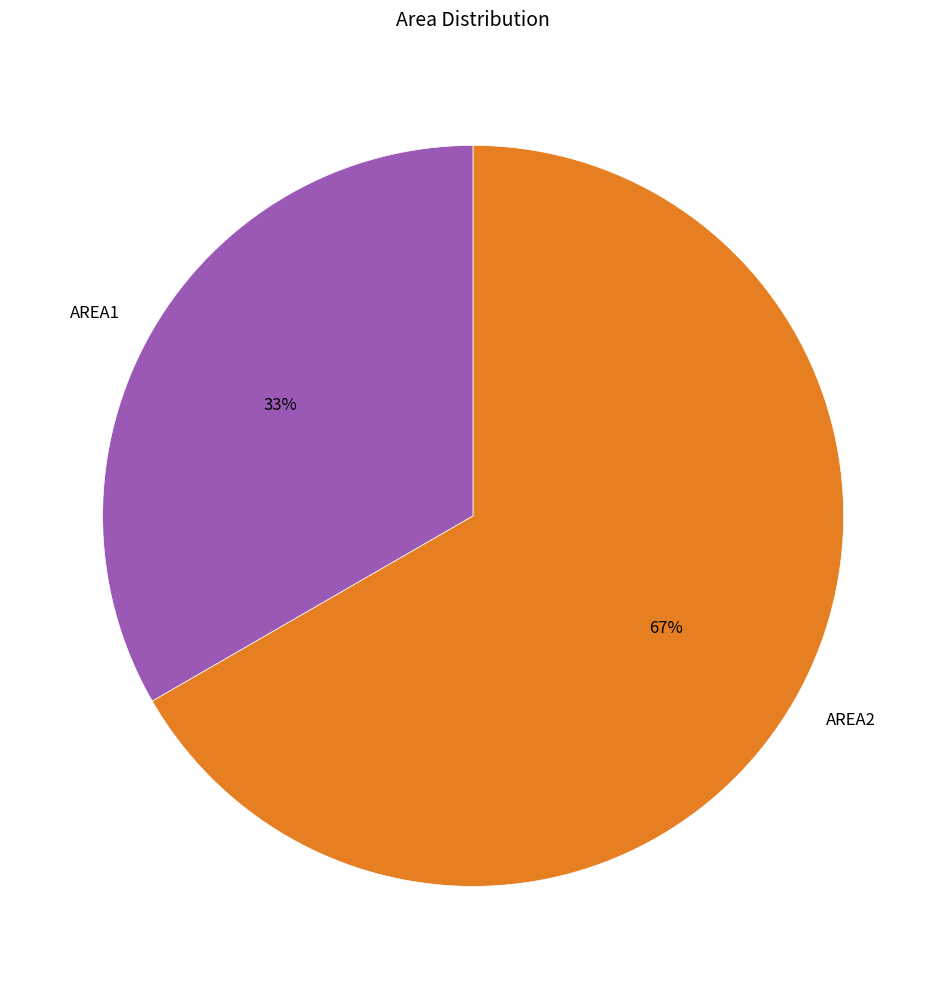

True or false: AREA2 accounts for 67% of the total.

True